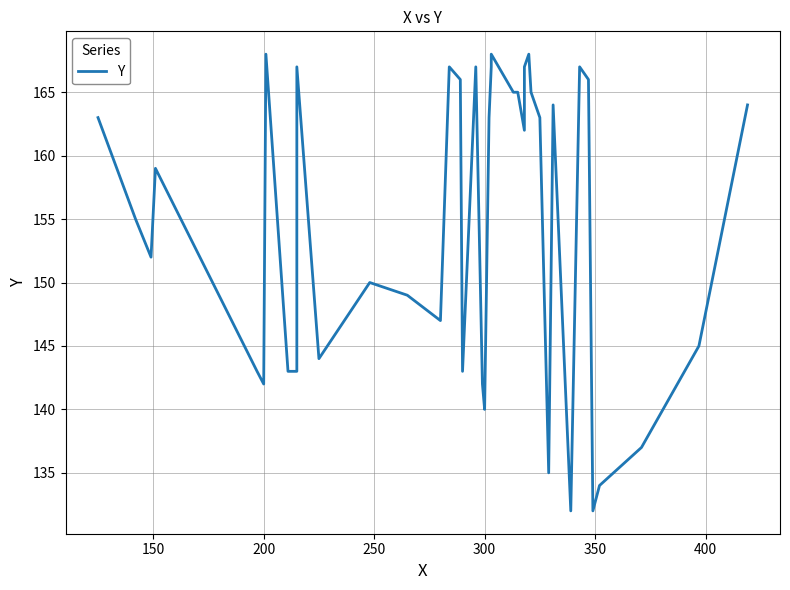

What is the value of the 29th point from the left?

165